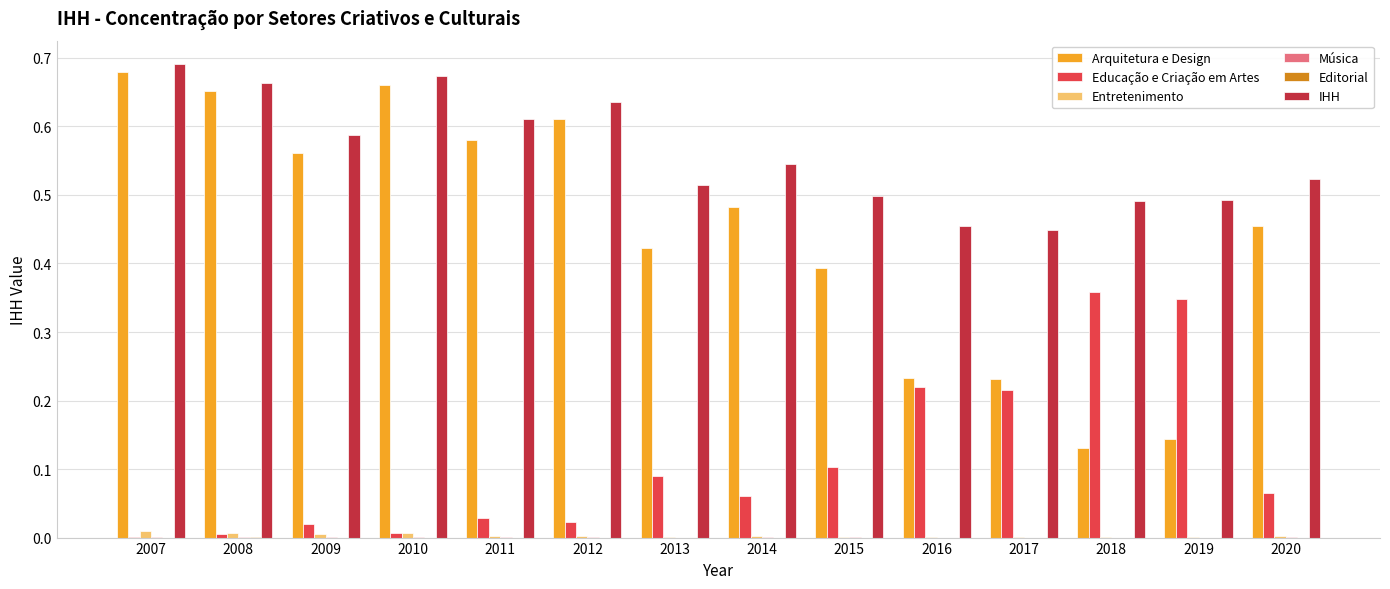

True or false: Arquitetura e Design has a value of 0.6 at 2020.

False